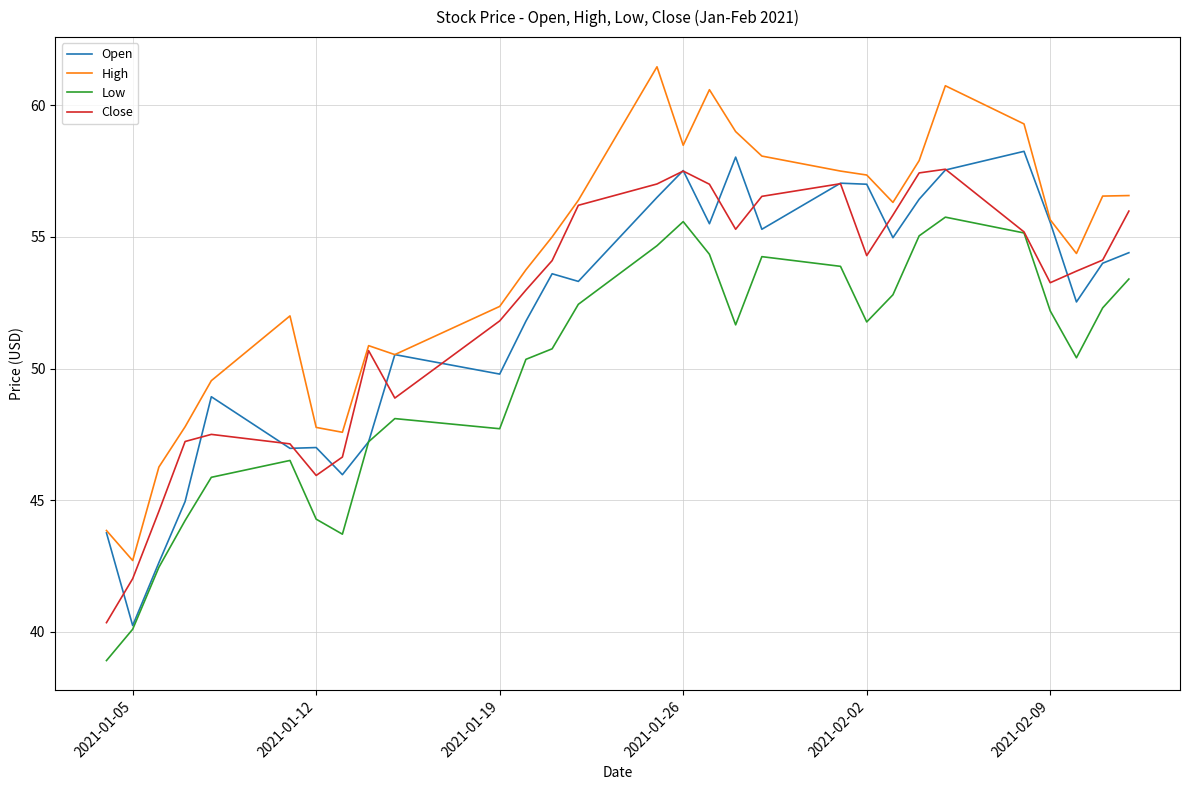

What is the minimum value shown in the chart?

38.9